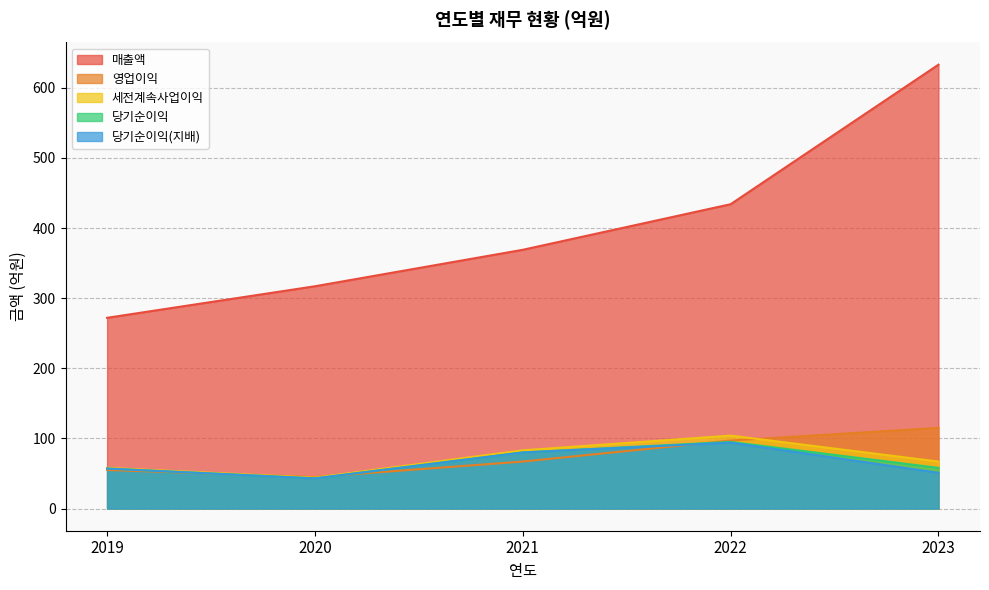

True or false: 매출액 and 영업이익 intersect in this chart.

False